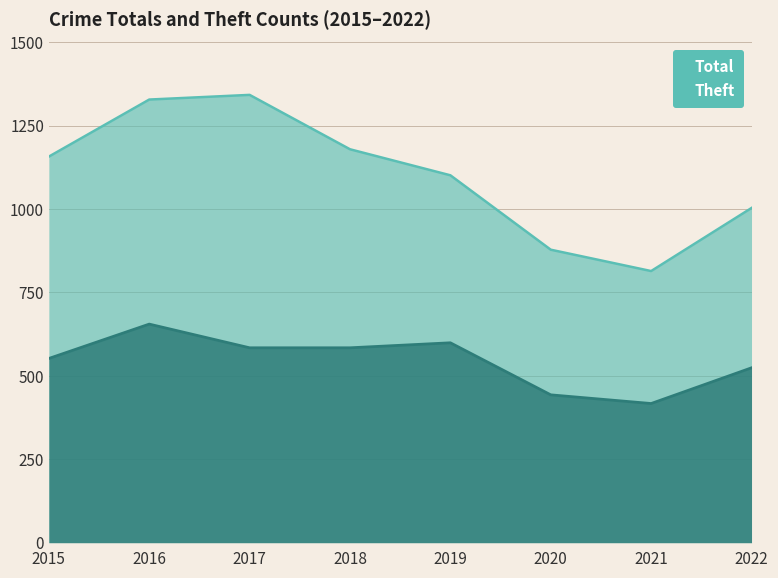

What is the difference between the Total values at 2020 and 2018?

301